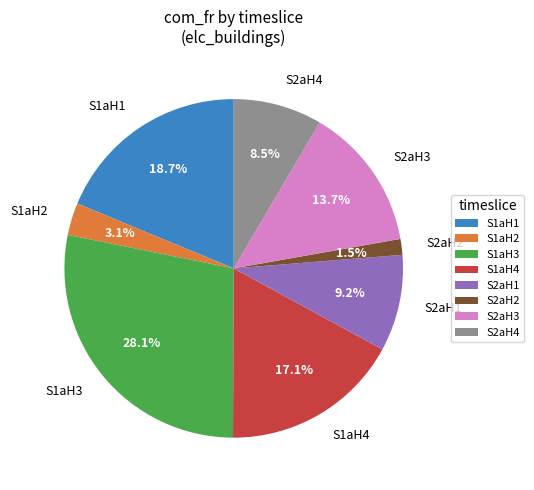

What is the ratio of the value at S2aH4 to the value at S2aH3?

0.6